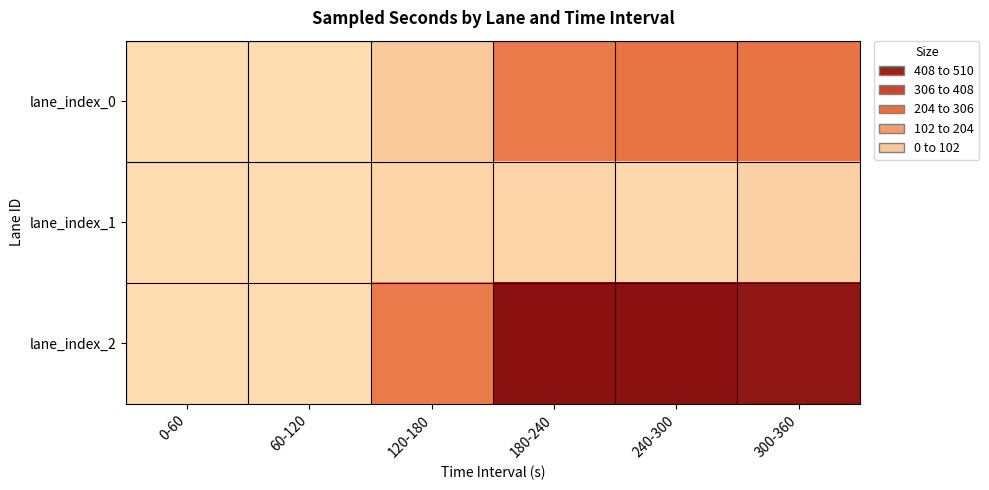

At which category is the sum across all series the highest?

300-360